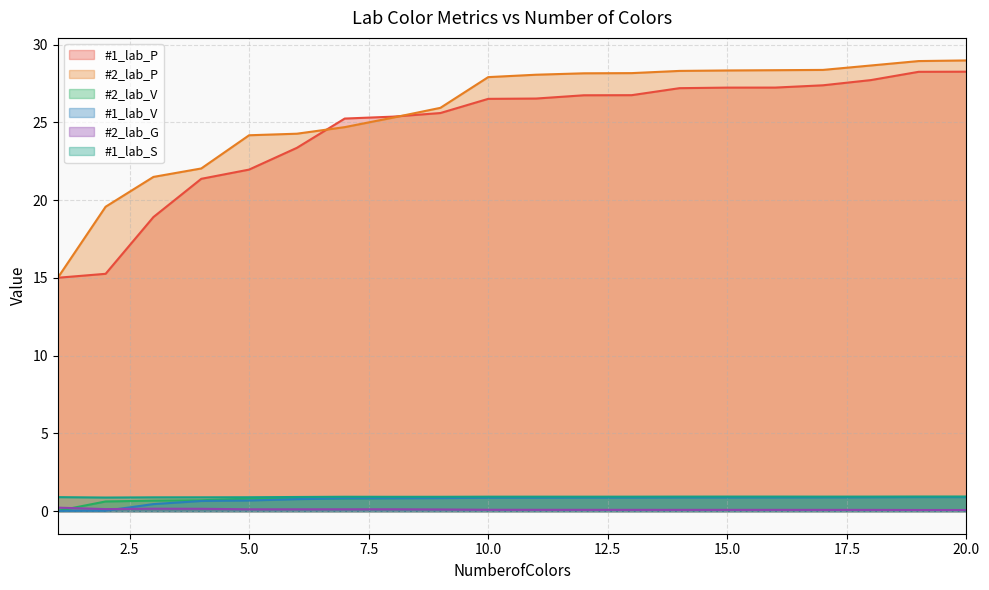

The #1_lab_V series shows 0.0 at 2. True or false?

True